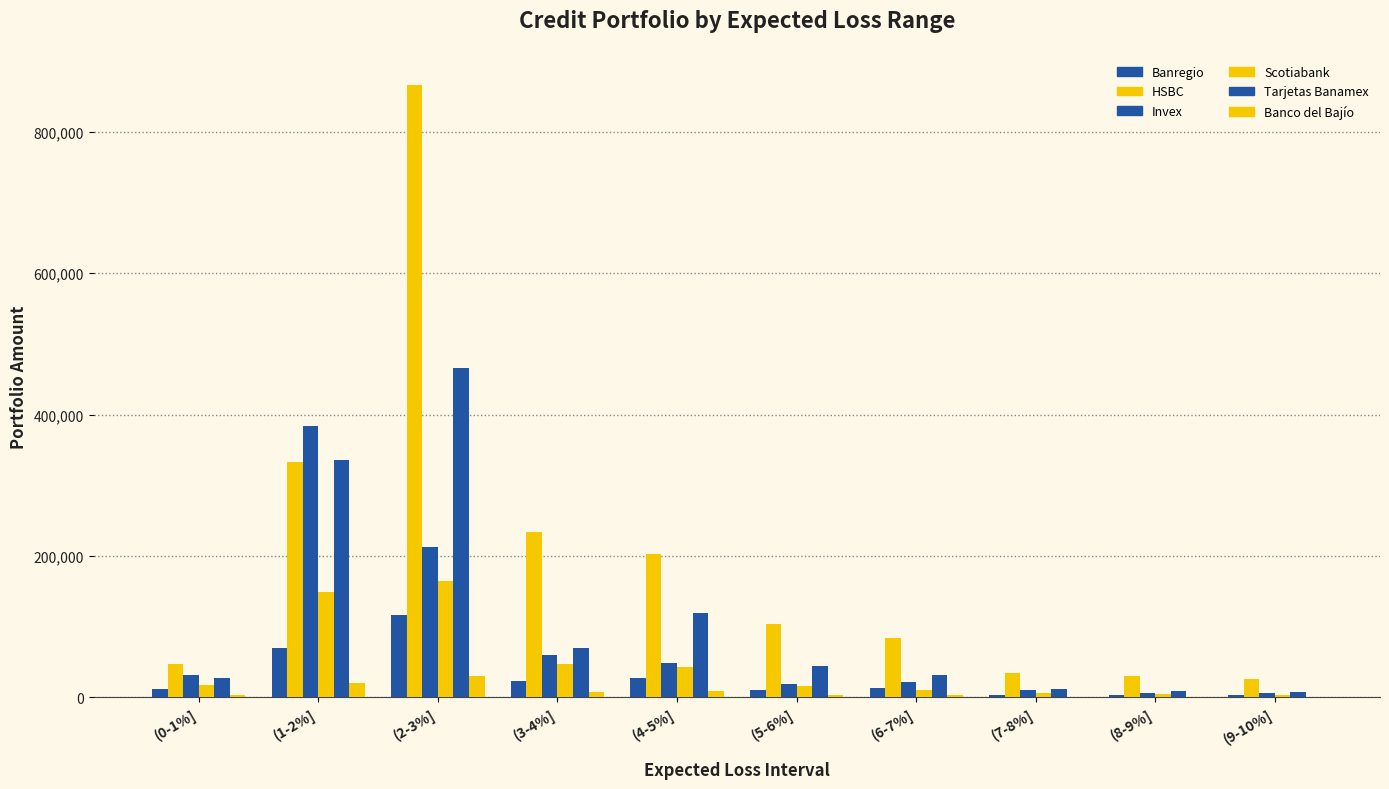

True or false: Invex has a value of 4645 at (9-10%].

False